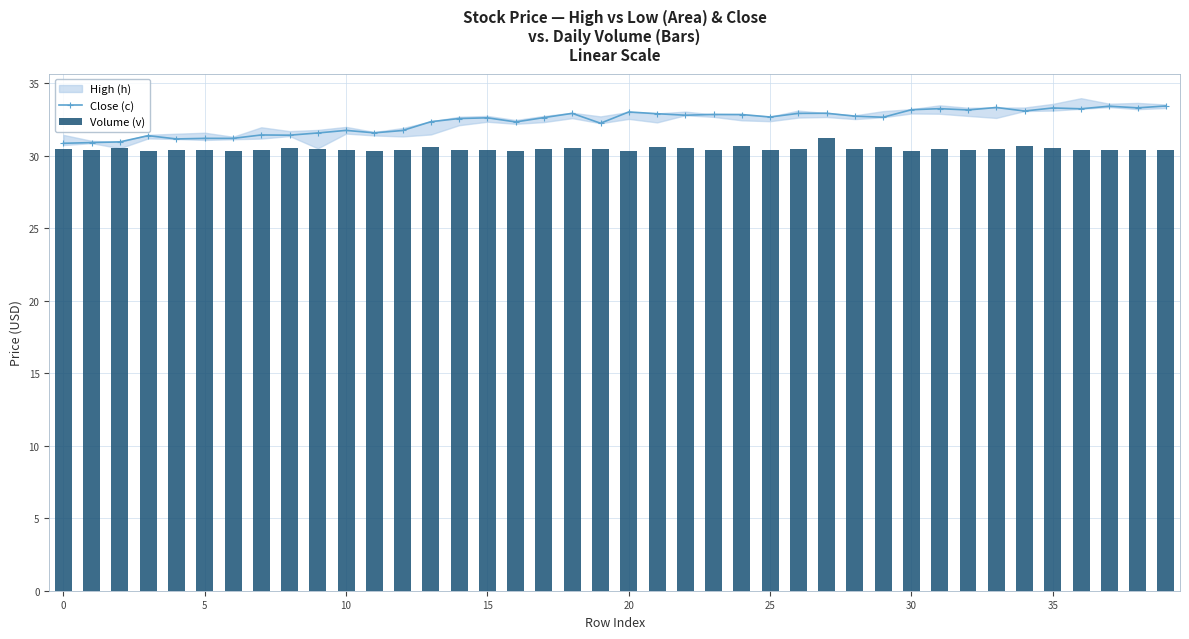

What is the difference between the maximum and minimum values in the Close (c) series?

2.6